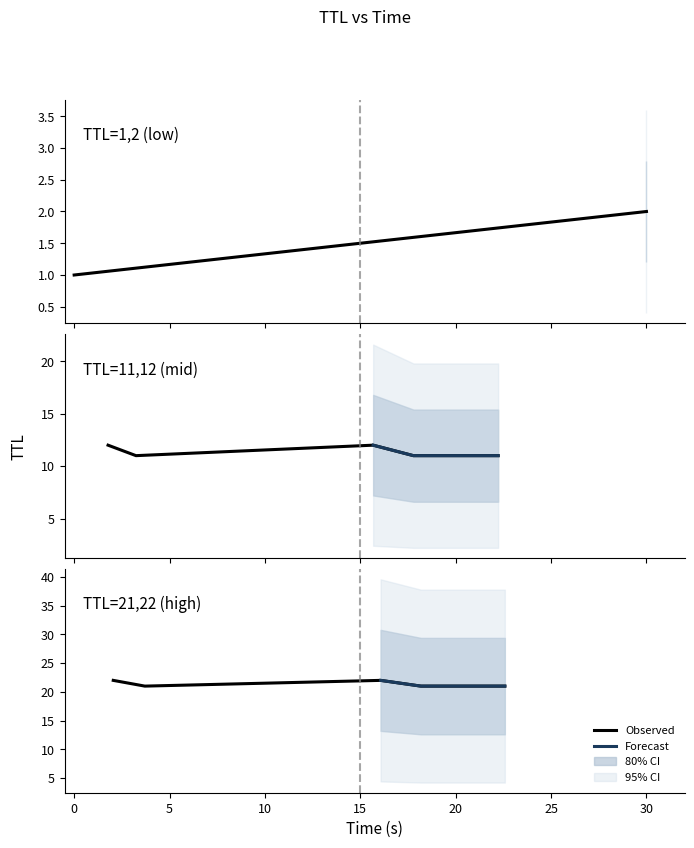

At which category does the chart reach its peak across all series?

2